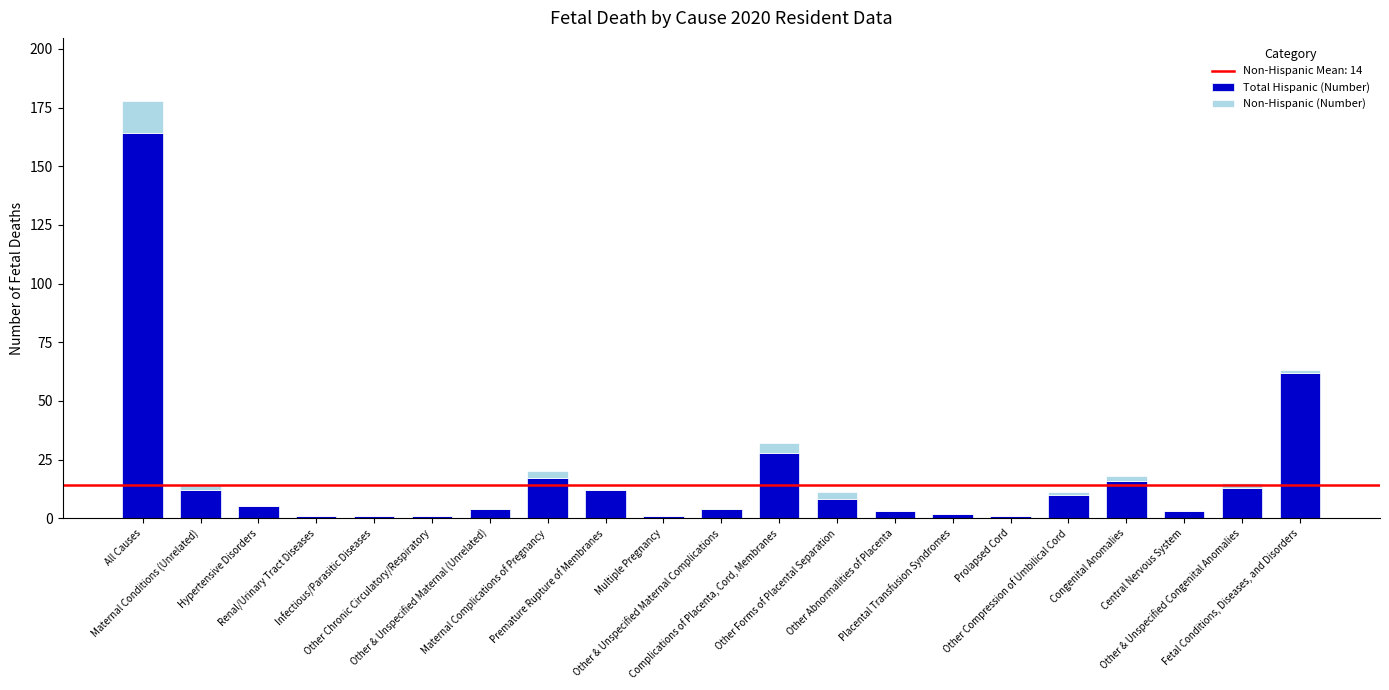

What is the sum of all Total Hispanic (Number) values?

368